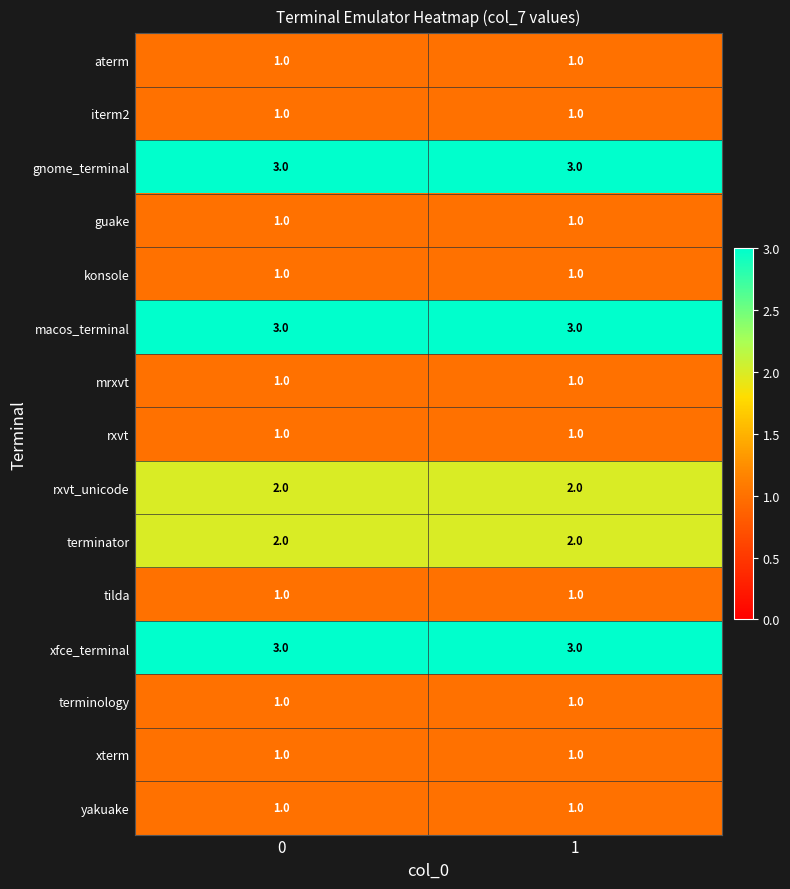

The konsole series shows 1 at 0. True or false?

True